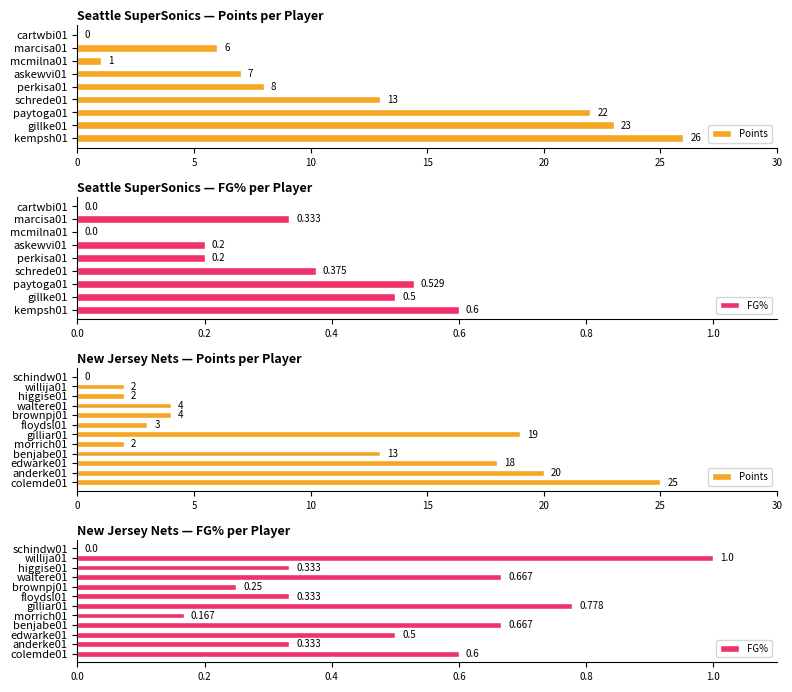

At how many categories does at least one series exceed 23?

1